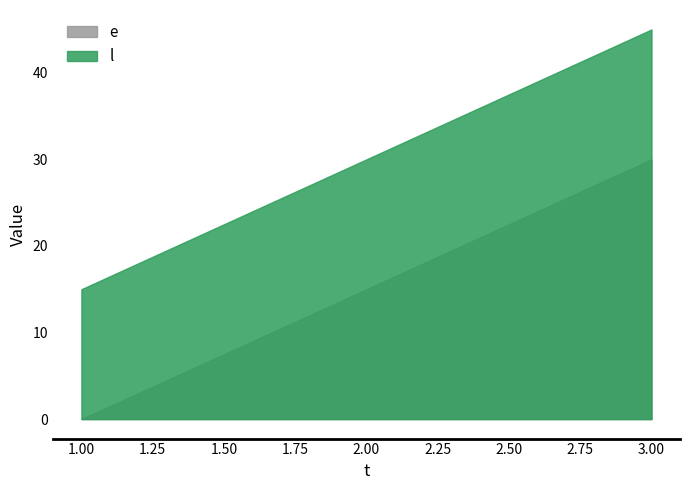

The l series shows 41 at 2. True or false?

False